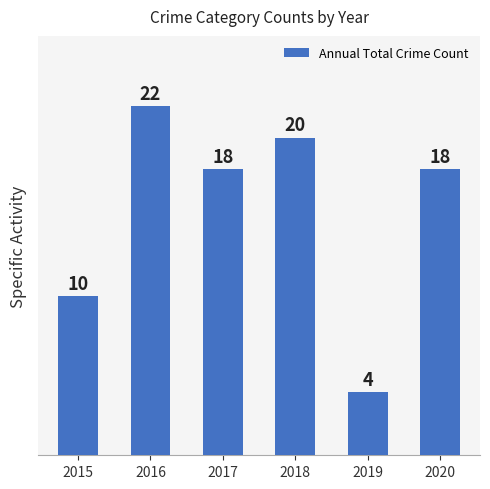

What is the difference between the second highest and minimum values?

16